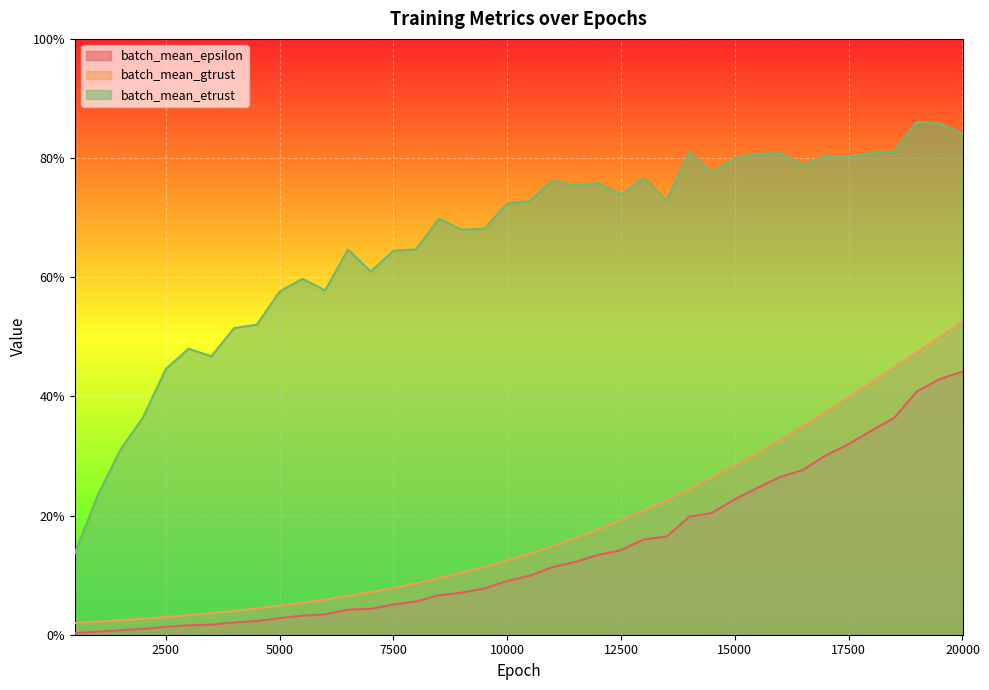

Which series has the largest total across all categories?

batch_mean_etrust